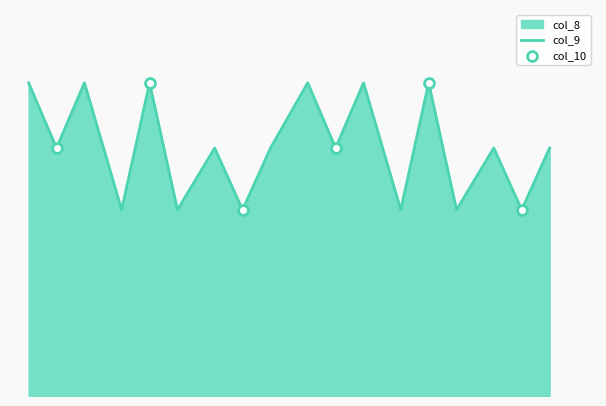

What are all the series names shown in the legend?

col_8, col_9, col_10